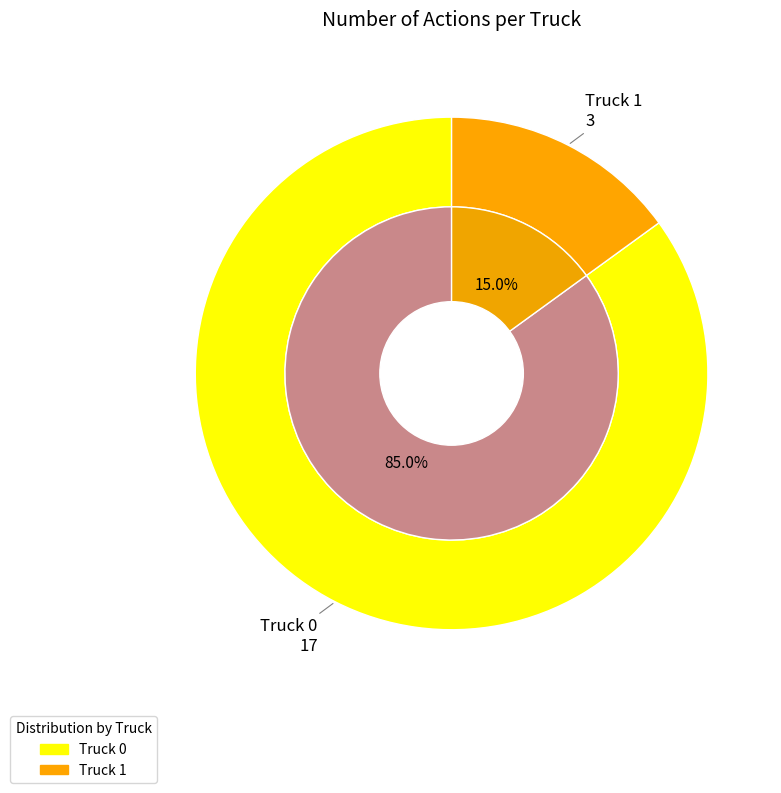

What is the change in value from Truck 0 to Truck 1?

-14